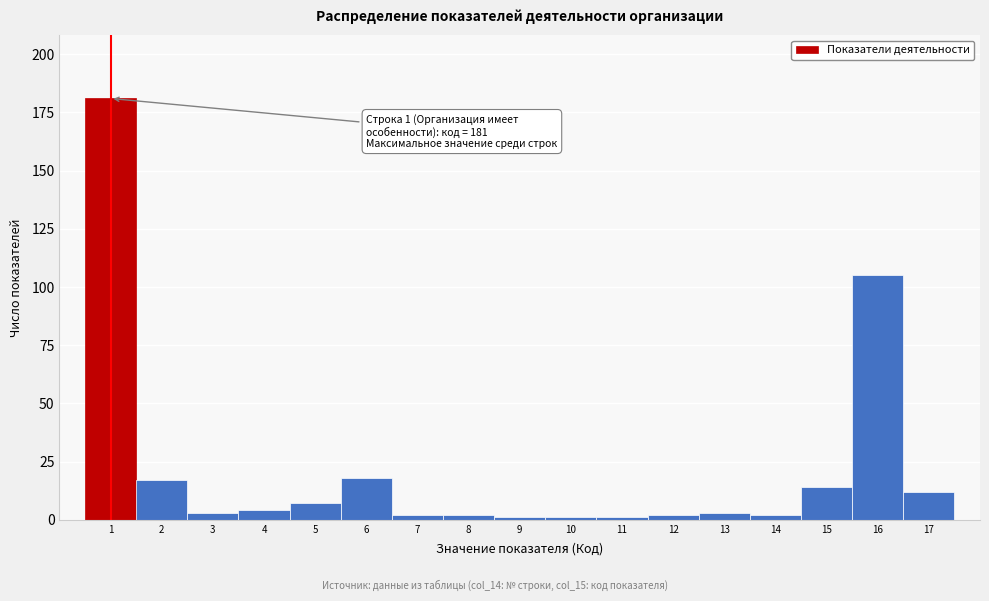

Over which range of the x-axis is the bar tallest?

0.5 to 1.5